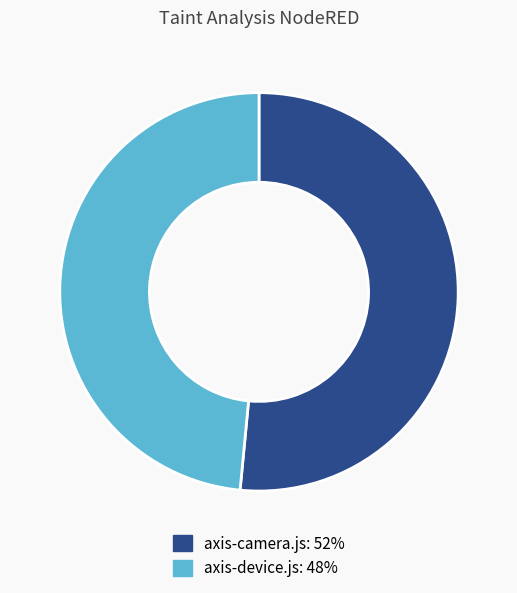

The axis-device.js slice represents 62% of the pie. True or false?

False